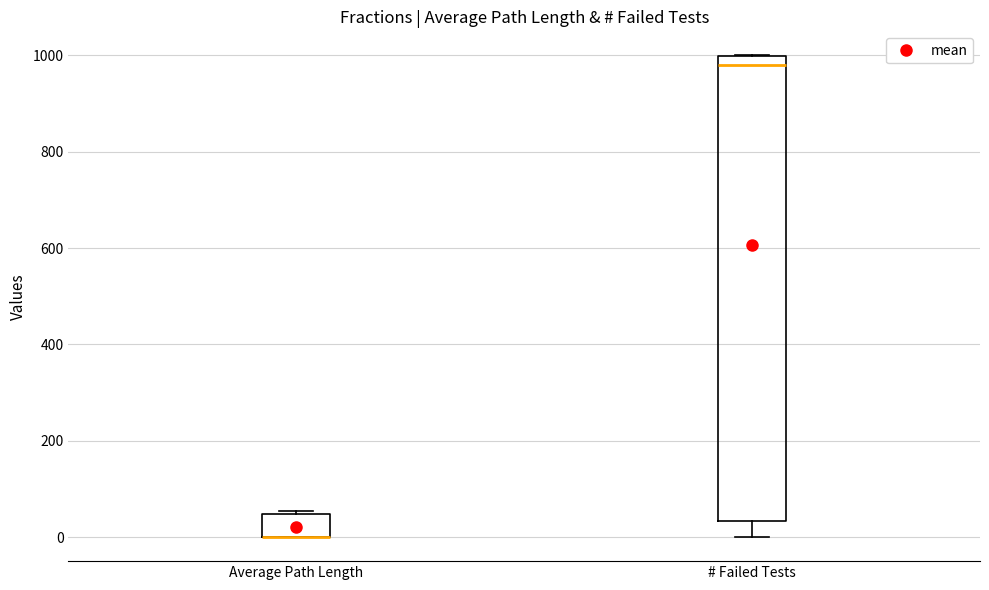

Reading left to right, transcribe this box plot: for each box, give where its median line is, the range the box spans, and where its two whiskers end, as read against the y-axis. The values are not printed on the chart, so give them approximately, as read against the axis.

Average Path Length: median 0 (drawn on the box's lower edge), box 0 to 40, whiskers 0 to 60
# Failed Tests: median 980, box 40 to 1000, whiskers 0 to 1000